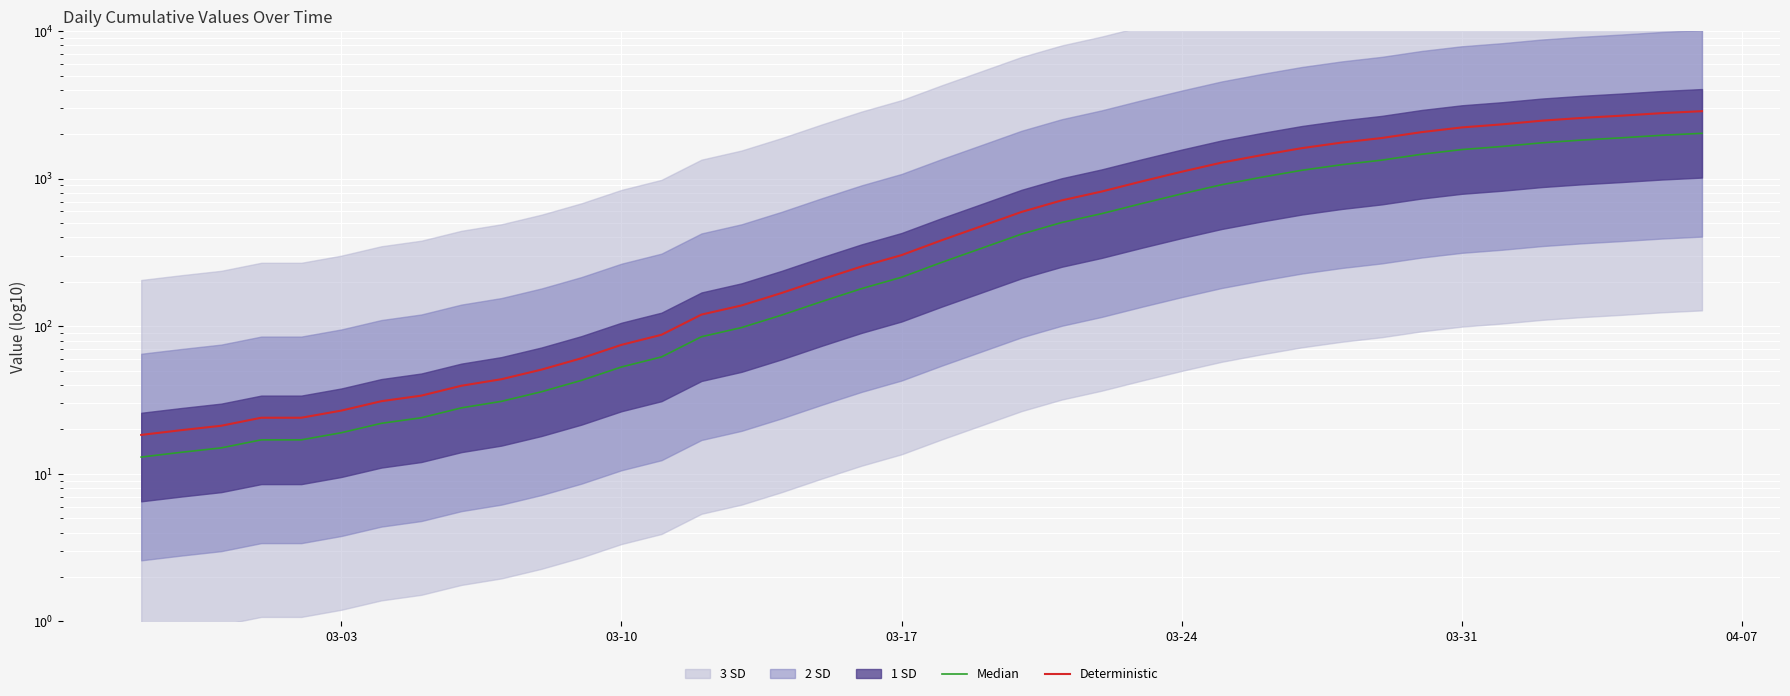

True or false: Median and Deterministic cross at least once.

False